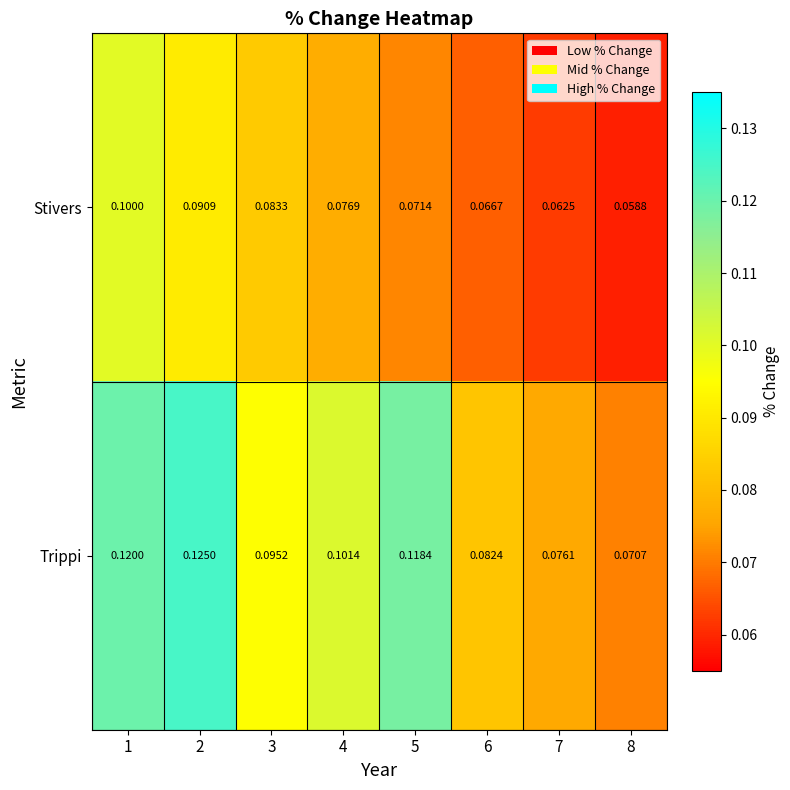

Which series has the largest total across all categories?

Trippi